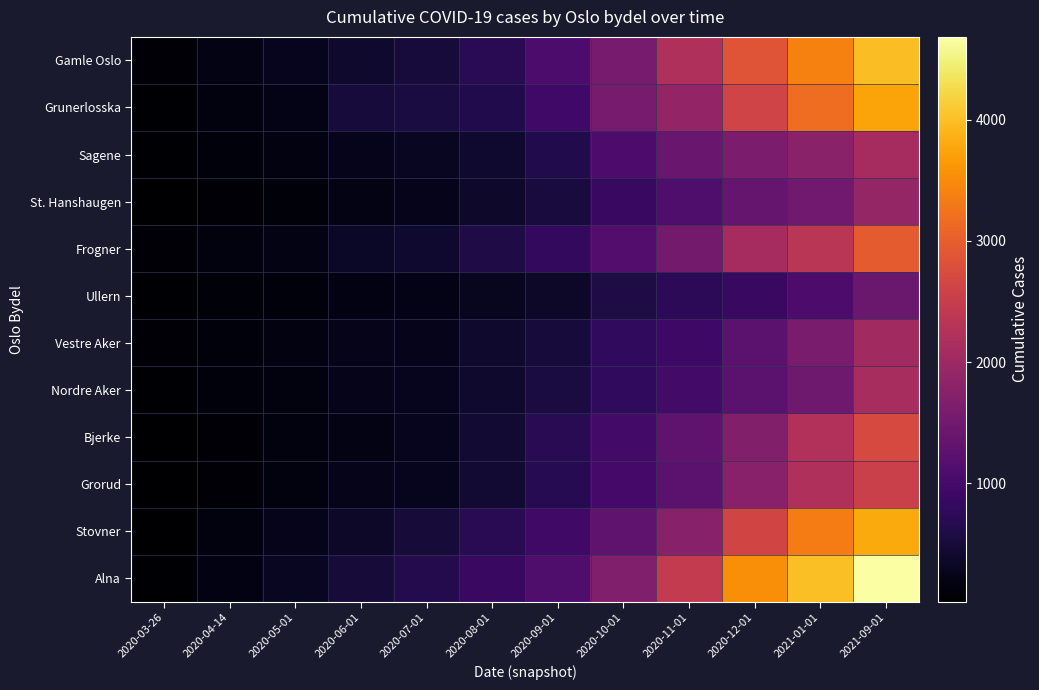

List the series in order of their peak value, highest first.

Alna, Gamle Oslo, Stovner, Grunerlosska, Frogner, Bjerke, Grorud, Nordre Aker, Sagene, Vestre Aker, St. Hanshaugen, Ullern